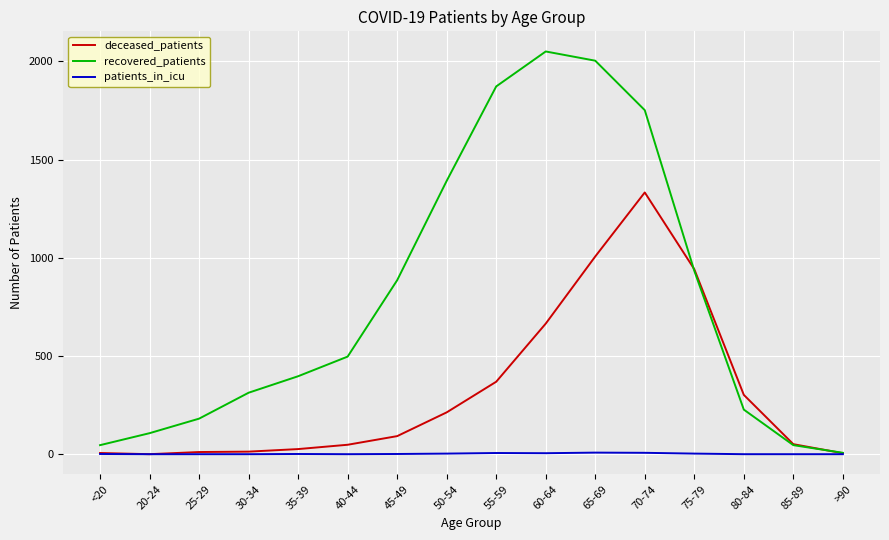

Rank the series by their average value, from lowest to highest.

patients_in_icu, deceased_patients, recovered_patients